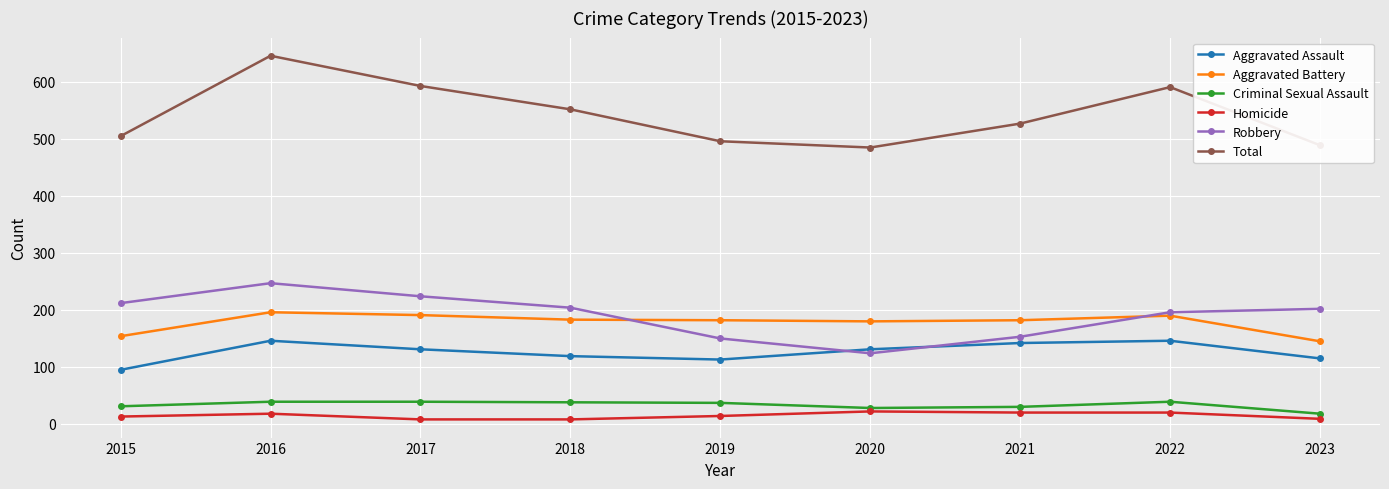

What is the sum of the Aggravated Battery values at 2017 and 2016?

387